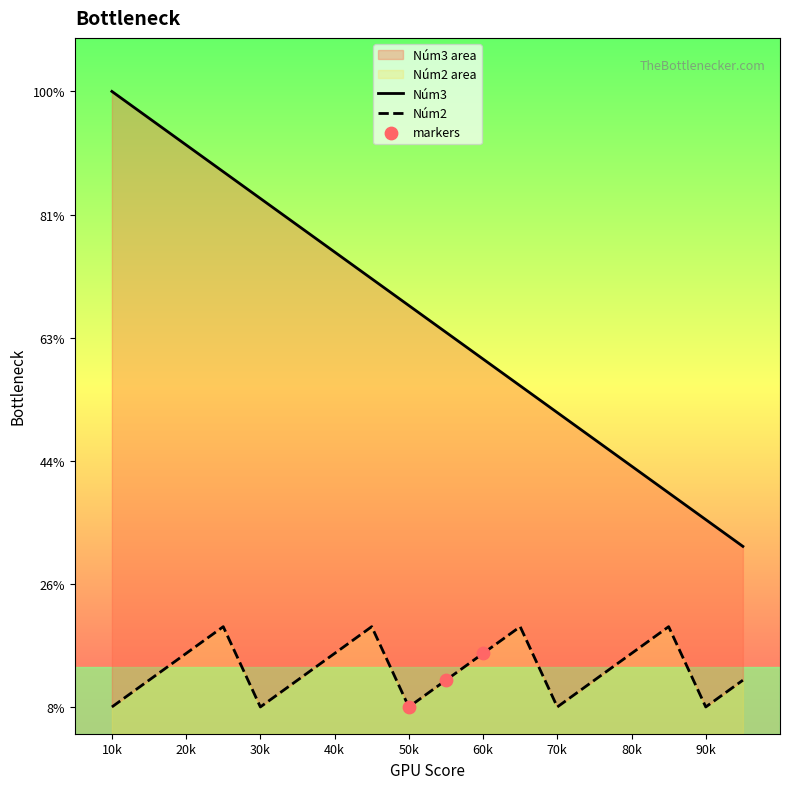

Which series has the largest Y range (max minus min)?

Núm3